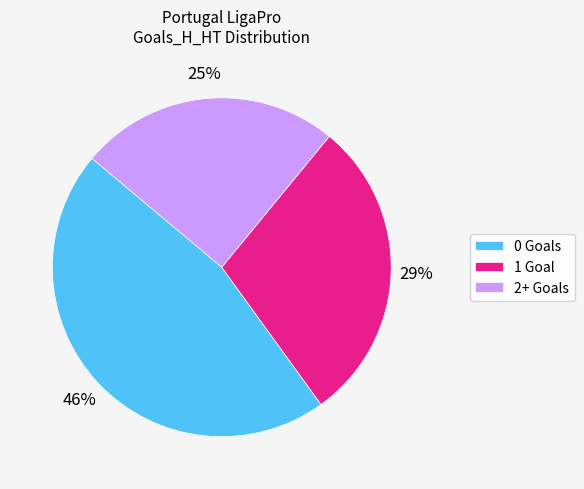

Is the sum of 2+ Goals and 1 Goal greater than half?

Yes